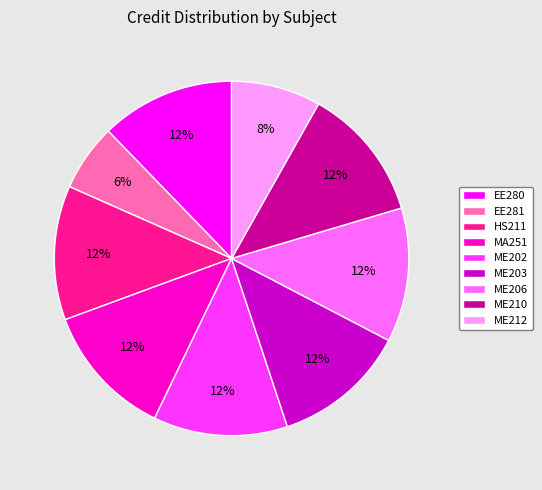

Do HS211 and ME212 together represent more than half of the pie?

No